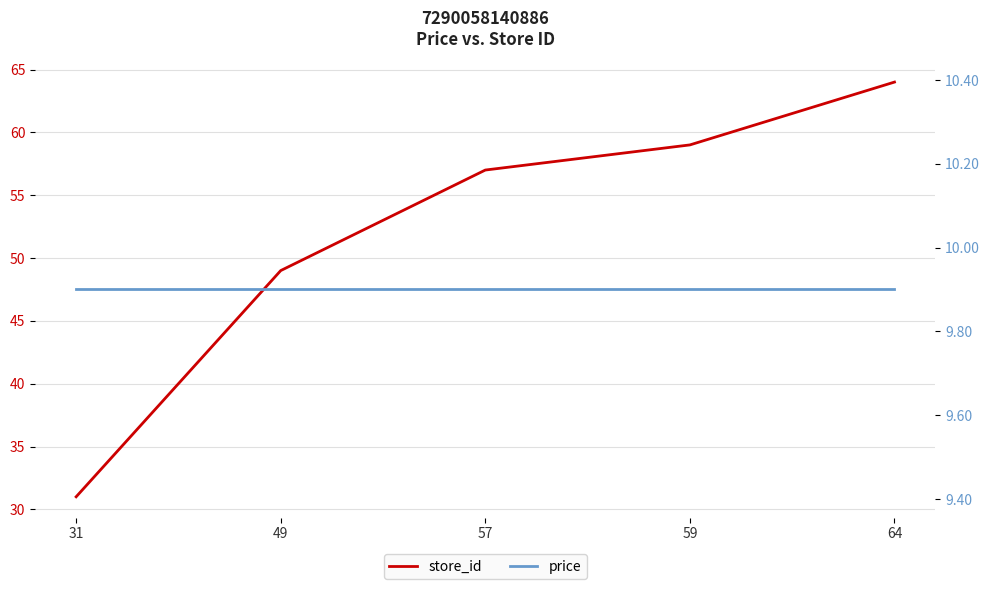

What is the difference between the maximum and minimum values in the store_id series?

33.0